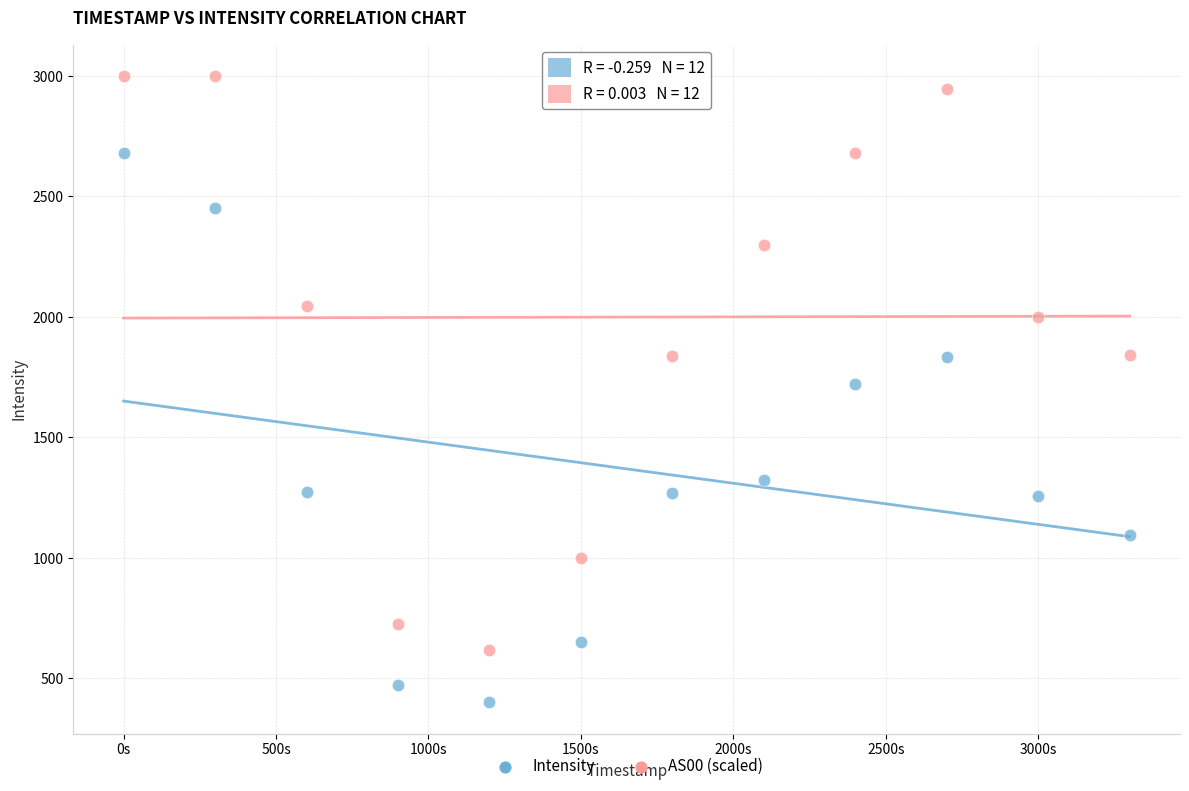

Which series contains the lowest Y value?

Intensity